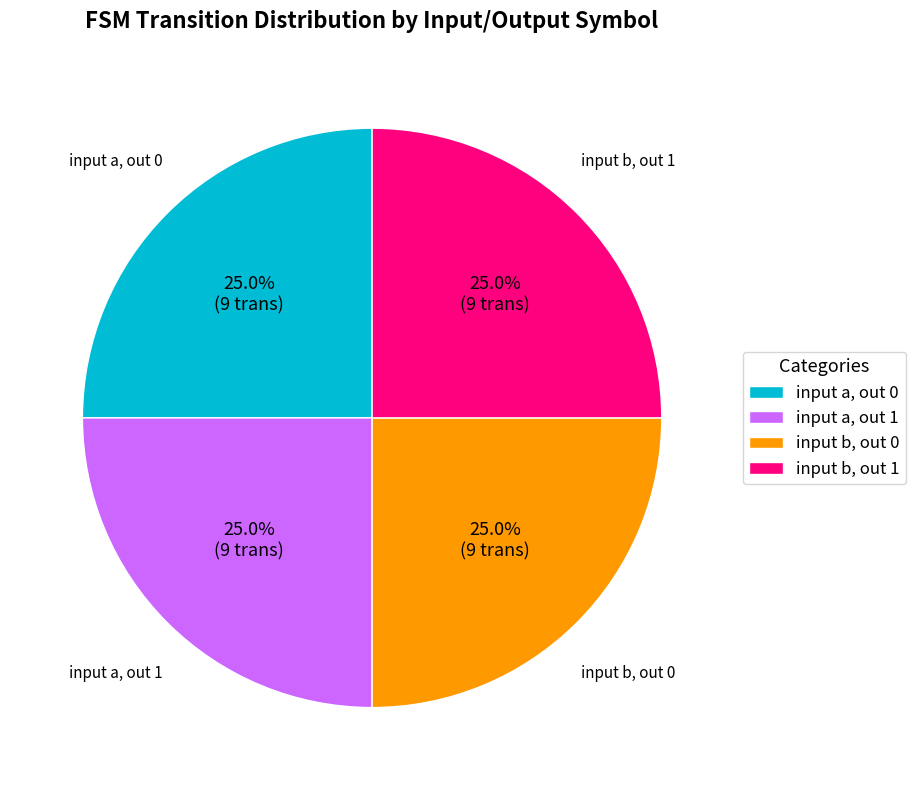

What percentage do input b, out 0 and input b, out 1 together represent?

50.0%